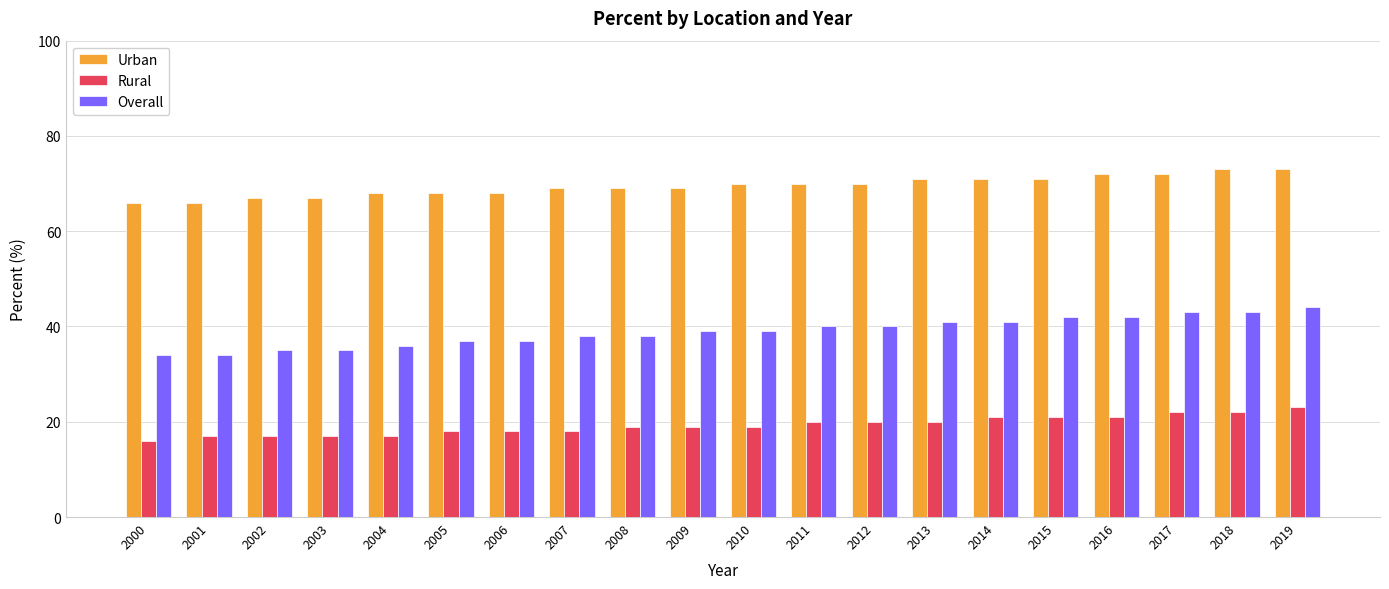

Reading left to right, transcribe all the data shown in this chart.

Urban: 66	66	67	67	68	68	68	69	69	69	70	70	70	71	71	71	72	72	73	73
Rural: 16	17	17	17	17	18	18	18	19	19	19	20	20	20	21	21	21	22	22	23
Overall: 34	34	35	35	36	37	37	38	38	39	39	40	40	41	41	42	42	43	43	44